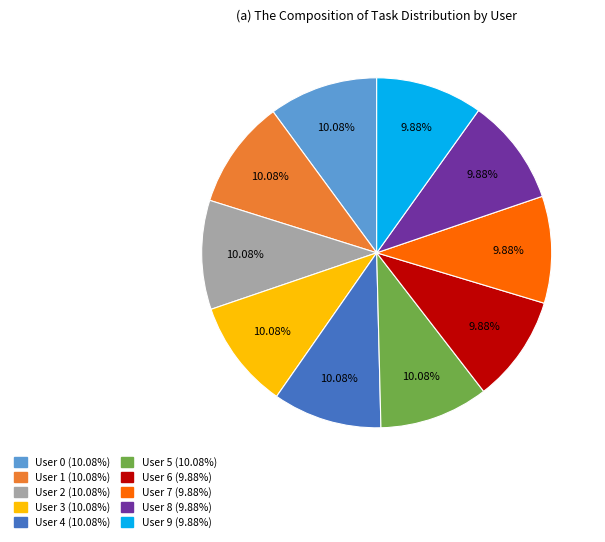

Does any single category account for the majority?

No